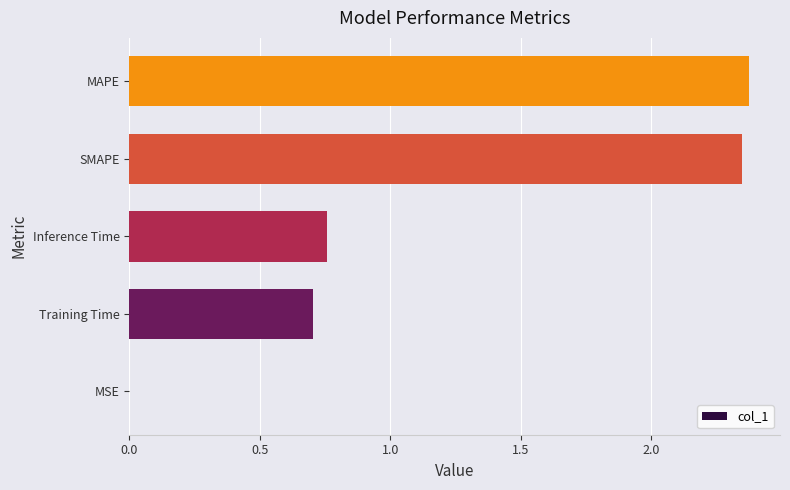

True or false: the data shows 0.0 at MSE.

True